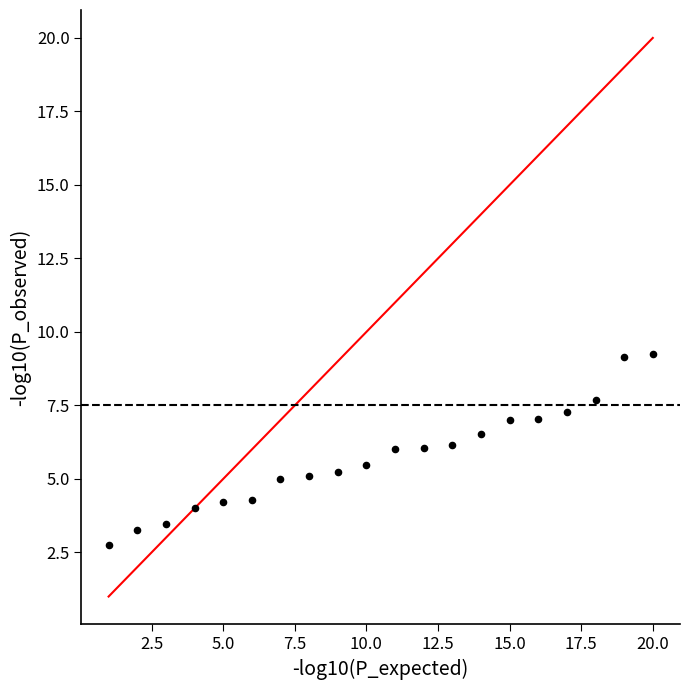

What is the range of Y values (max minus min)?

6.5